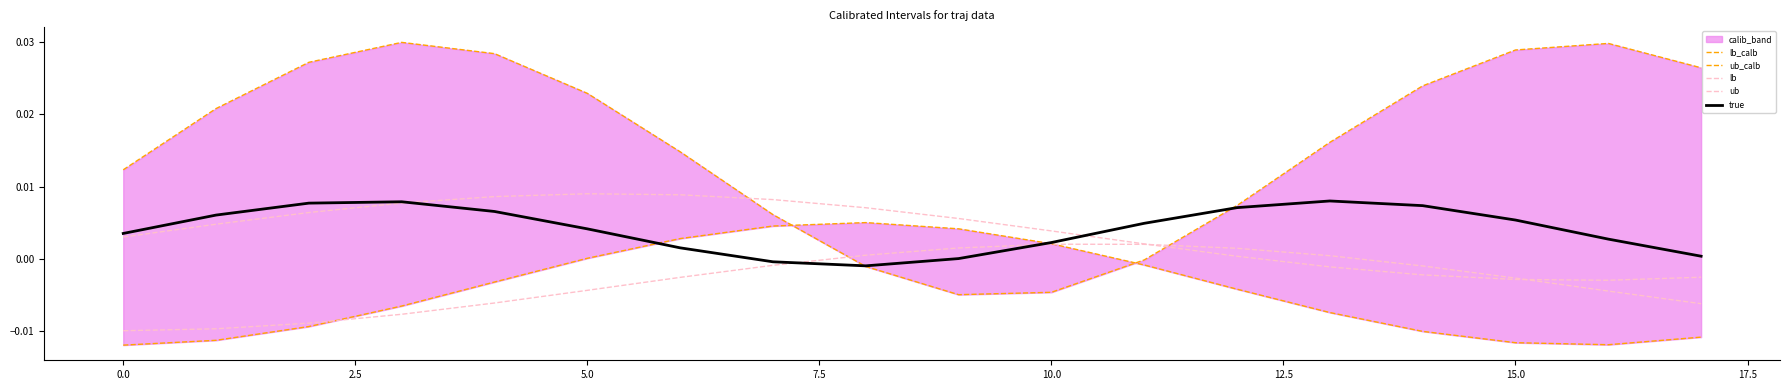

True or false: ub_calb has a value of -0.0 at 11.

True